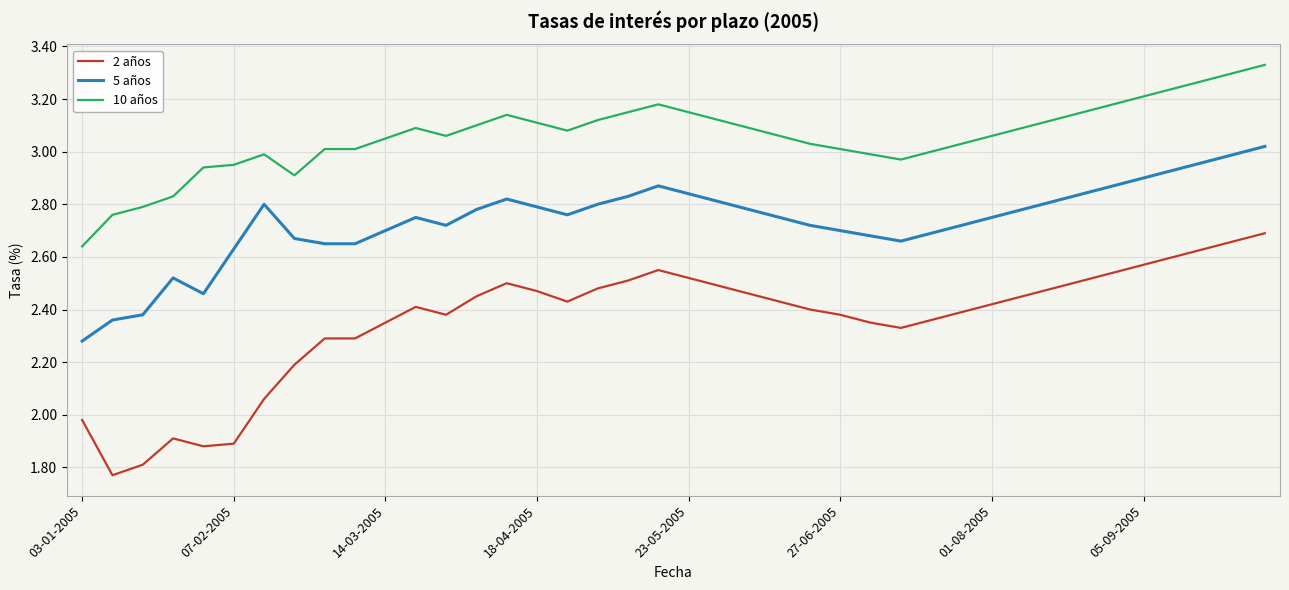

What is the difference between the maximum and minimum values in the 10 años series?

0.7